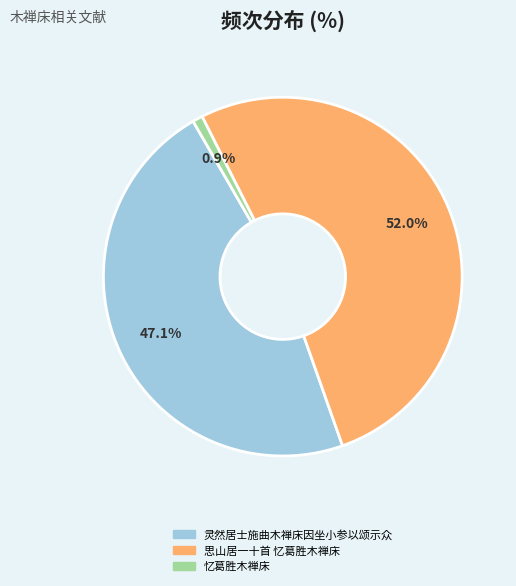

To the nearest percent, what is the difference between the 忆葛胜木禅床 and 思山居一十首 忆葛胜木禅床 slice percentages?

51%